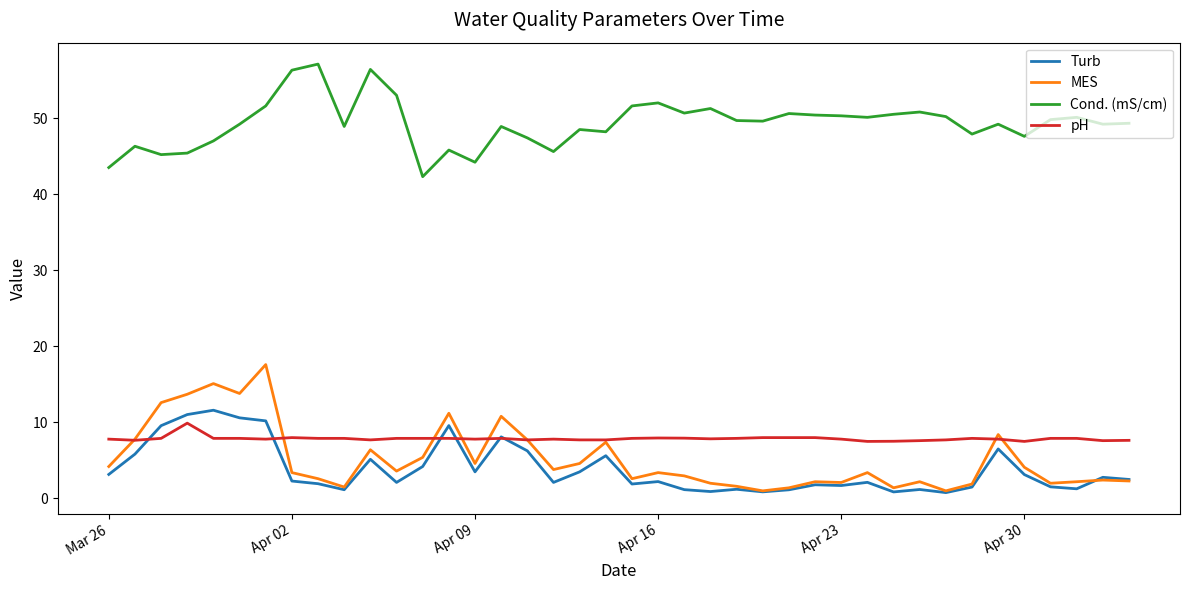

What is the highest value of the MES series?

17.6